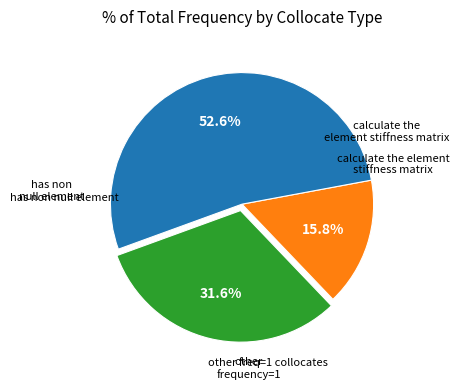

To the nearest percent, what is the difference between the largest and smallest slice percentages?

37%